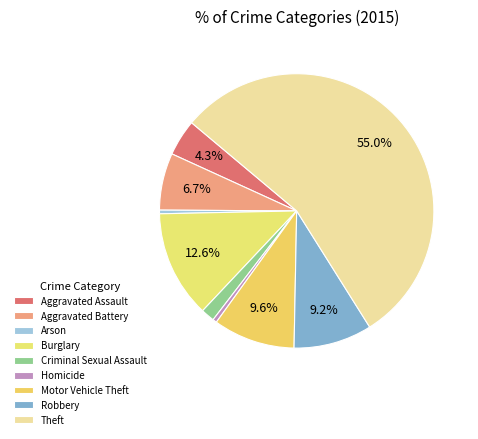

Does Theft account for over 50% of the chart?

Yes